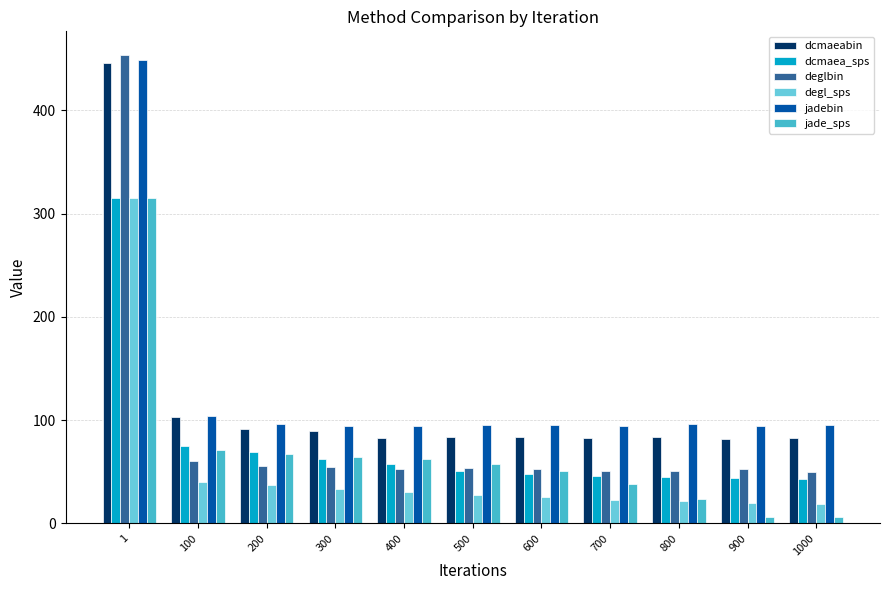

The jadebin series shows 134.1 at 300. True or false?

False